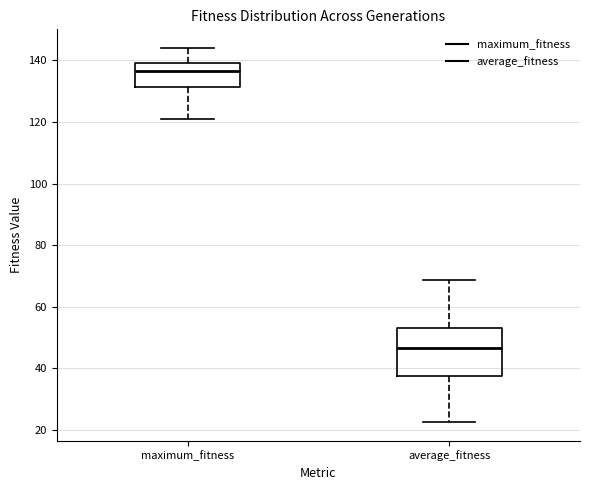

Reading left to right, transcribe this box plot: for each box, give where its median line is, the range the box spans, and where its two whiskers end, as read against the y-axis. The values are not printed on the chart, so give them approximately, as read against the axis.

maximum_fitness: median 136, box 132 to 140, whiskers 122 to 144
average_fitness: median 46, box 38 to 54, whiskers 22 to 68